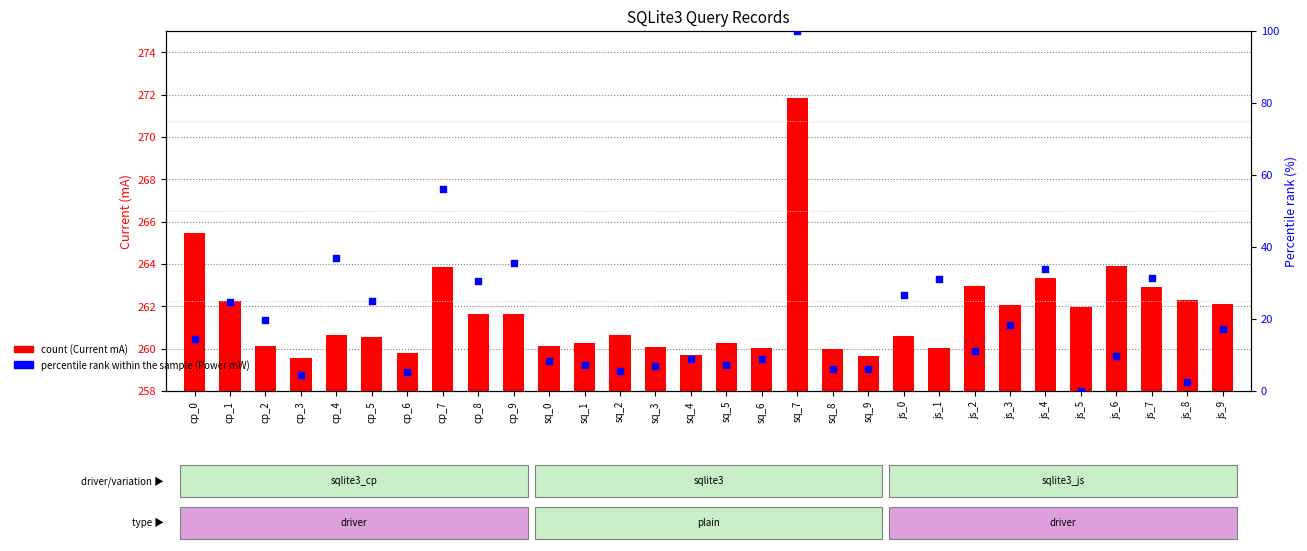

What is the total value across all series at js_3?

280.3